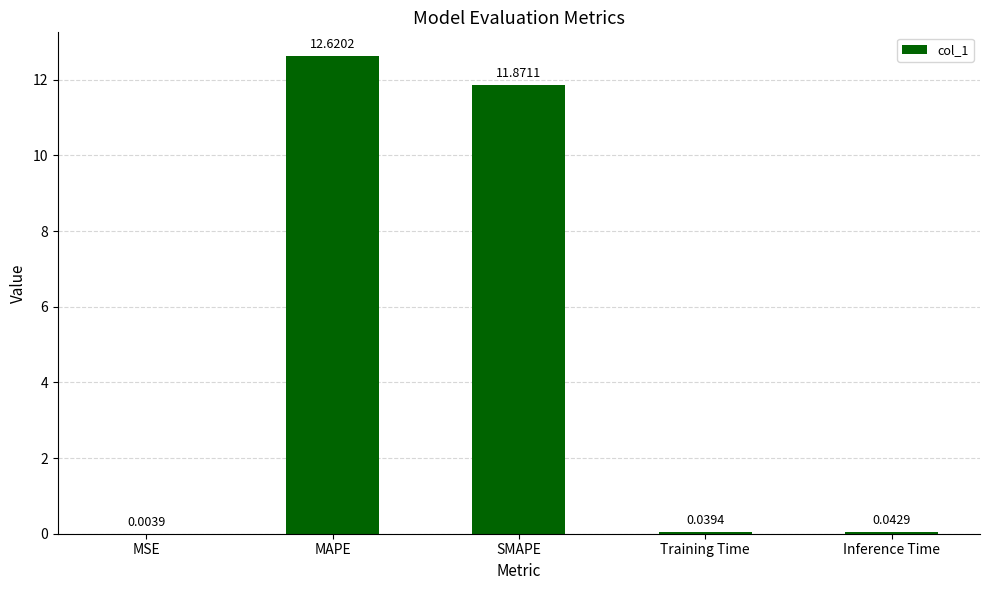

The value at SMAPE is 3.7. True or false?

False